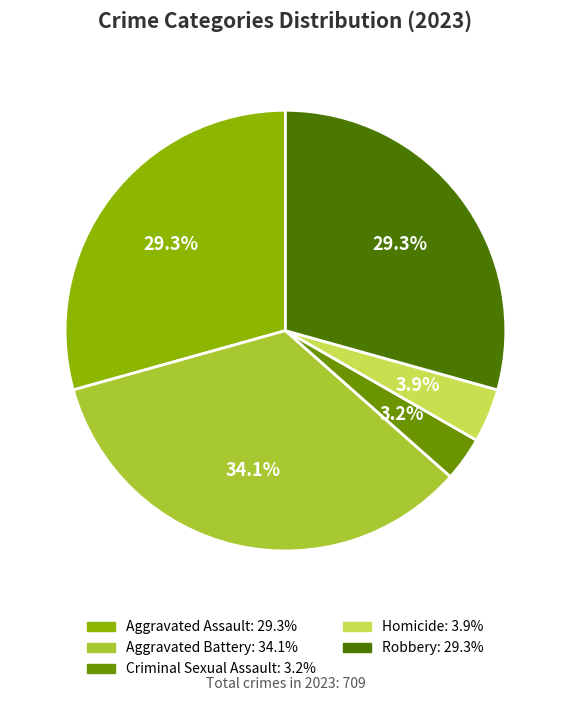

What is the ratio of the value at Criminal Sexual Assault to the value at Homicide?

0.8